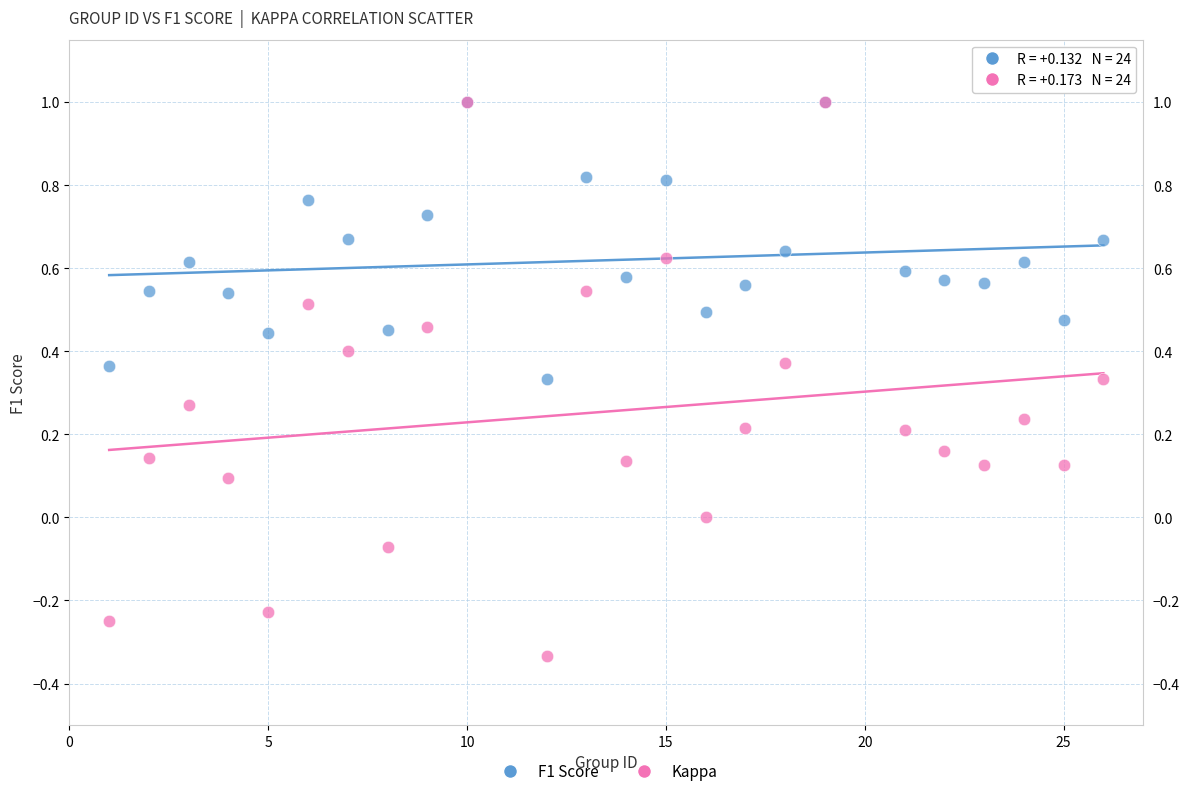

What are all the series names shown in the legend?

F1 Score, Kappa